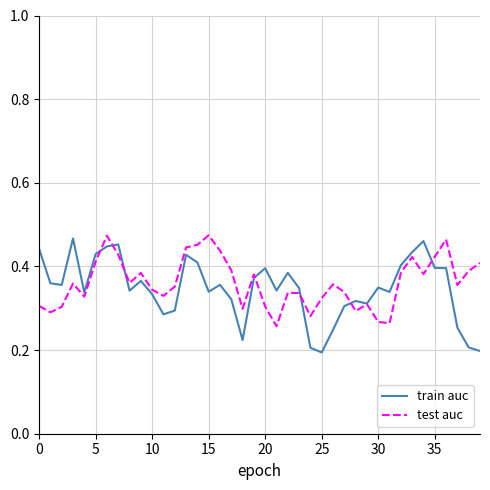

Does the chart display data point markers on the line(s)?

No